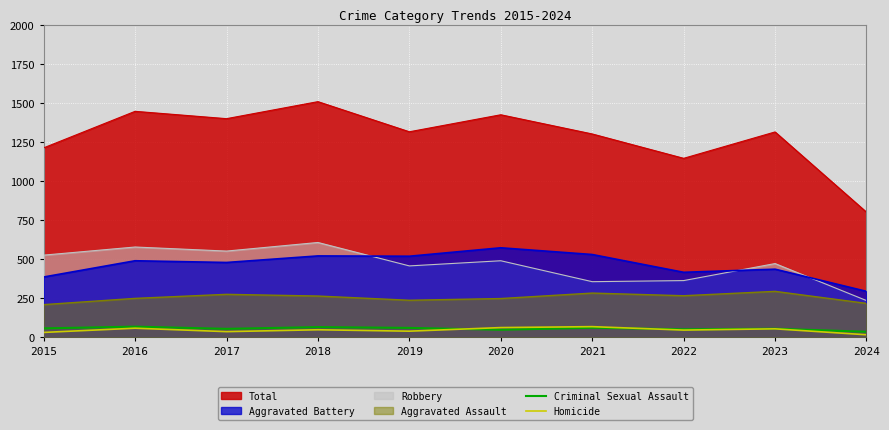

What is the sum of the Criminal Sexual Assault values at 2019 and 2020?

110